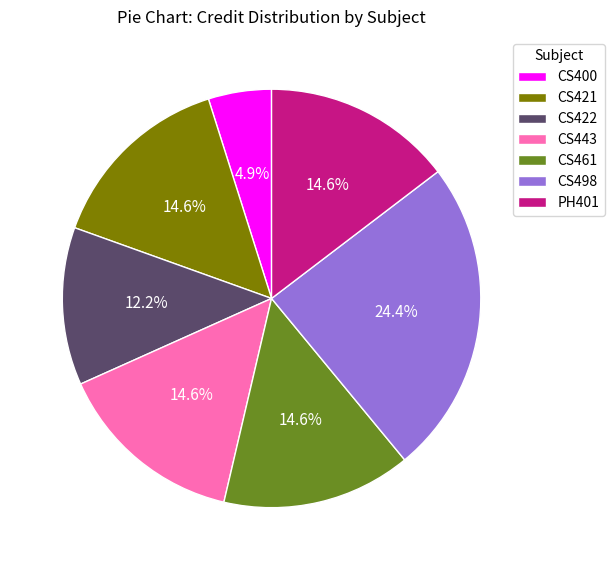

How many slices are in this pie chart?

7